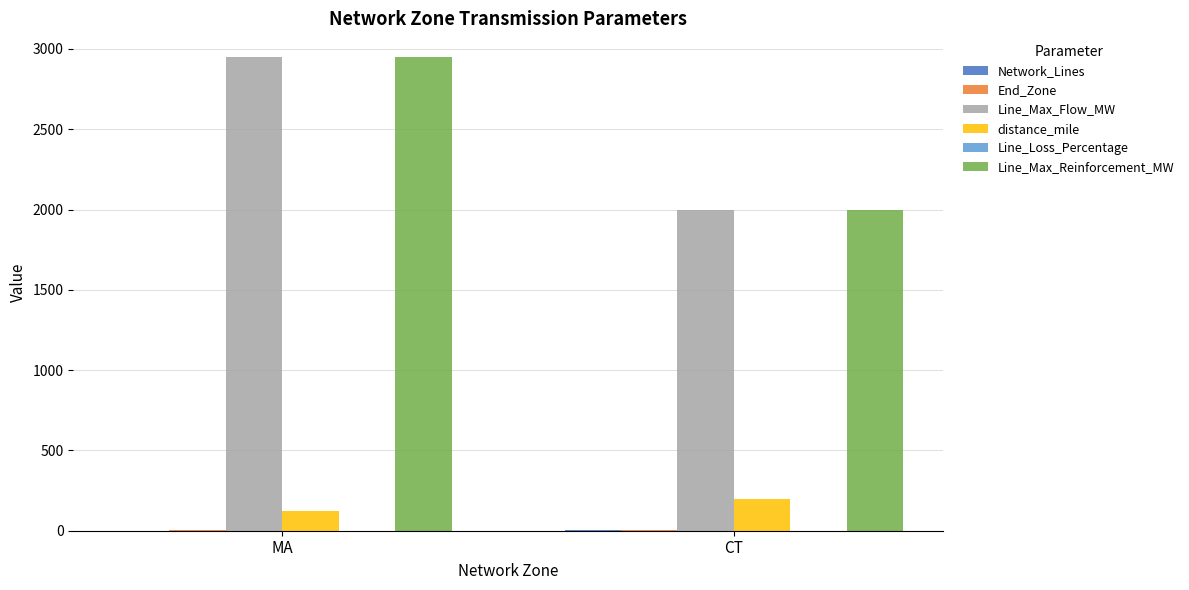

At which category is the sum across all series the highest?

MA